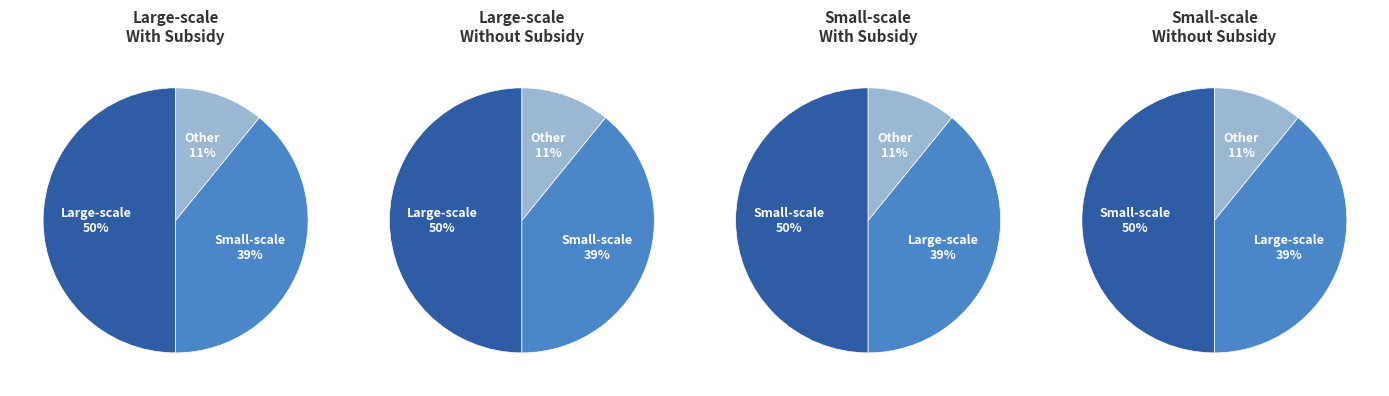

Which series changed the most between With Subsidy and Without Subsidy?

Large-scale